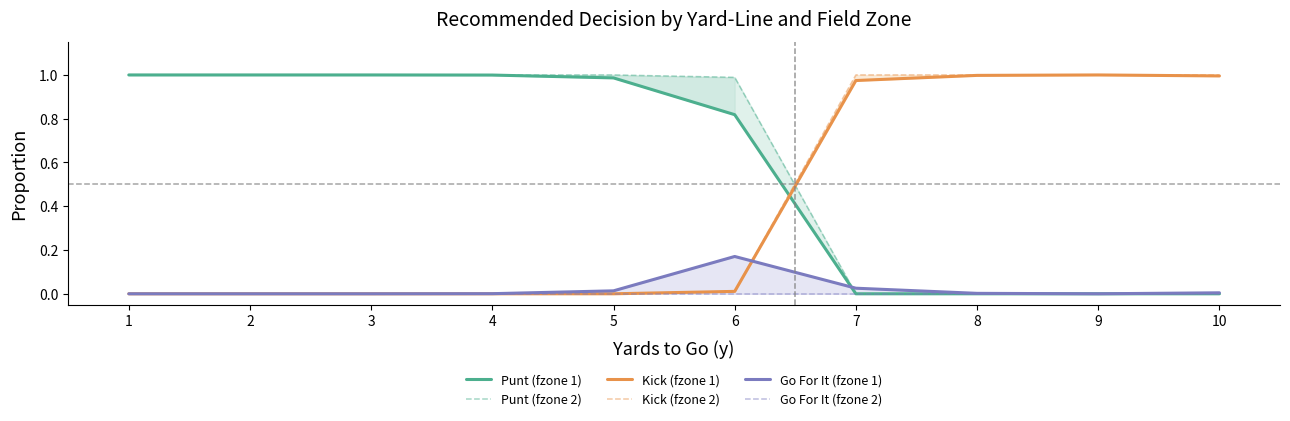

Reading left to right, extract all data points from this chart.

Punt (fzone 1): 1.0	1.0	1.0	1.0	1.0	0.8	0.0	0.0	0.0	0.0
Punt (fzone 2): 1.0	1.0	1.0	1.0	1.0	1.0	0.0	0.0	0.0	0.0
Kick (fzone 1): 0.0	0.0	0.0	0.0	0.0	0.0	1.0	1.0	1.0	1.0
Kick (fzone 2): 0.0	0.0	0.0	0.0	0.0	0.0	1.0	1.0	1.0	1.0
Go For It (fzone 1): 0.0	0.0	0.0	0.0	0.0	0.2	0.0	0.0	0.0	0.0
Go For It (fzone 2): 0.0	0.0	0.0	0.0	0.0	0.0	0.0	0.0	0.0	0.0